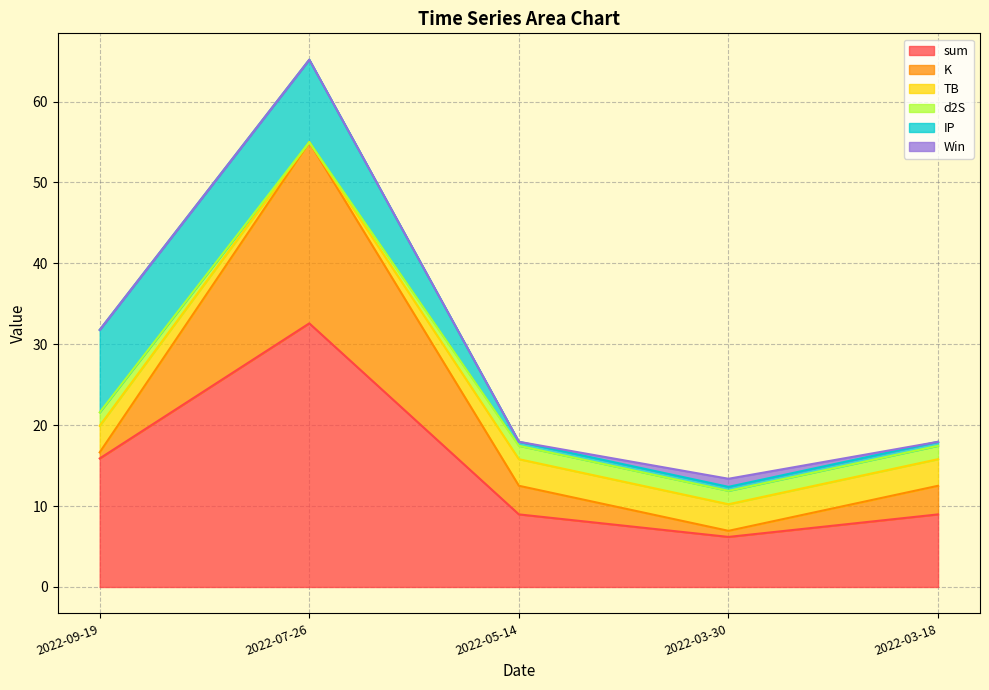

Where is sum nearest to the value 19?

2022-09-19